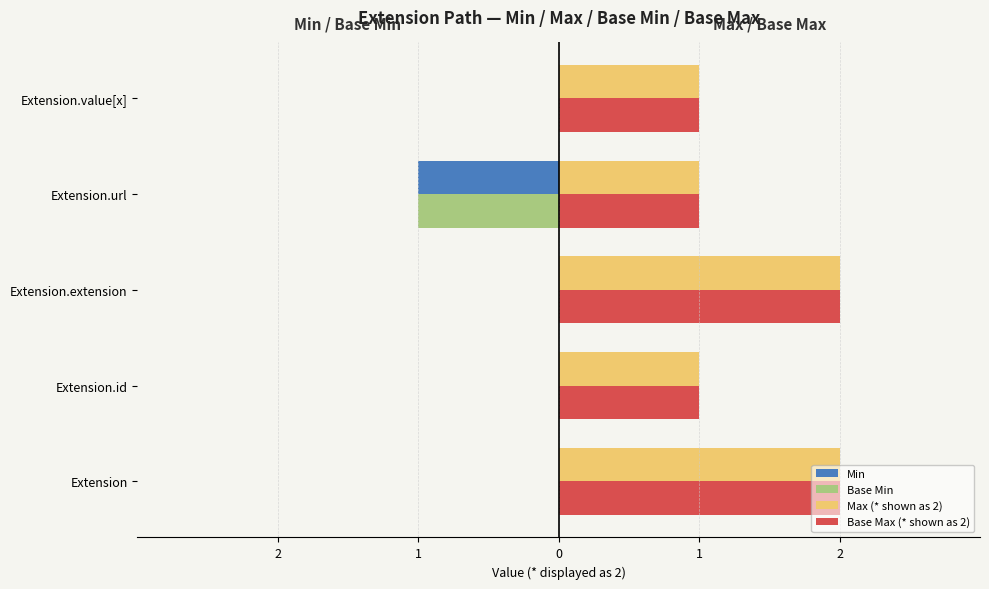

What are all the series names shown in the legend?

Min, Base Min, Max (* shown as 2), Base Max (* shown as 2)